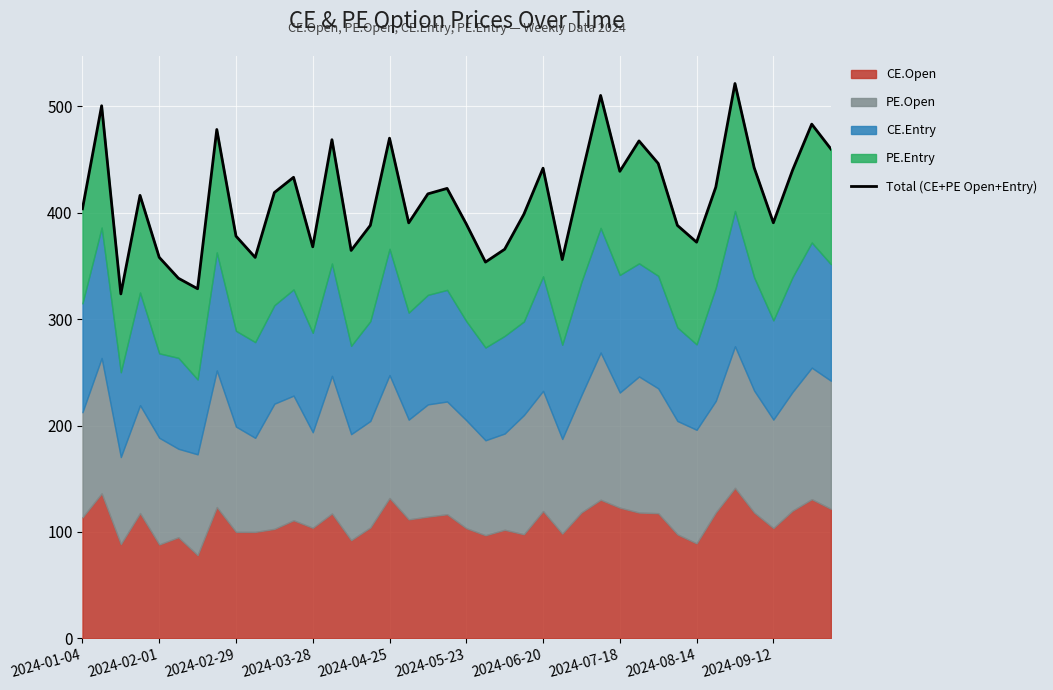

How many categories are shown in the chart?

40